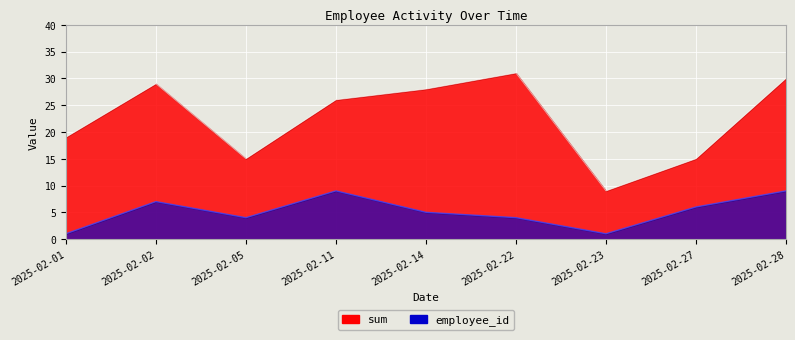

Rank the series by their average value, from lowest to highest.

employee_id, sum